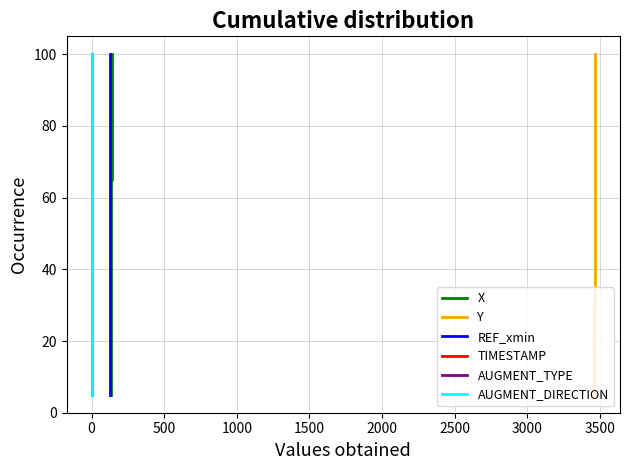

True or false: AUGMENT_TYPE and X cross at least once.

False